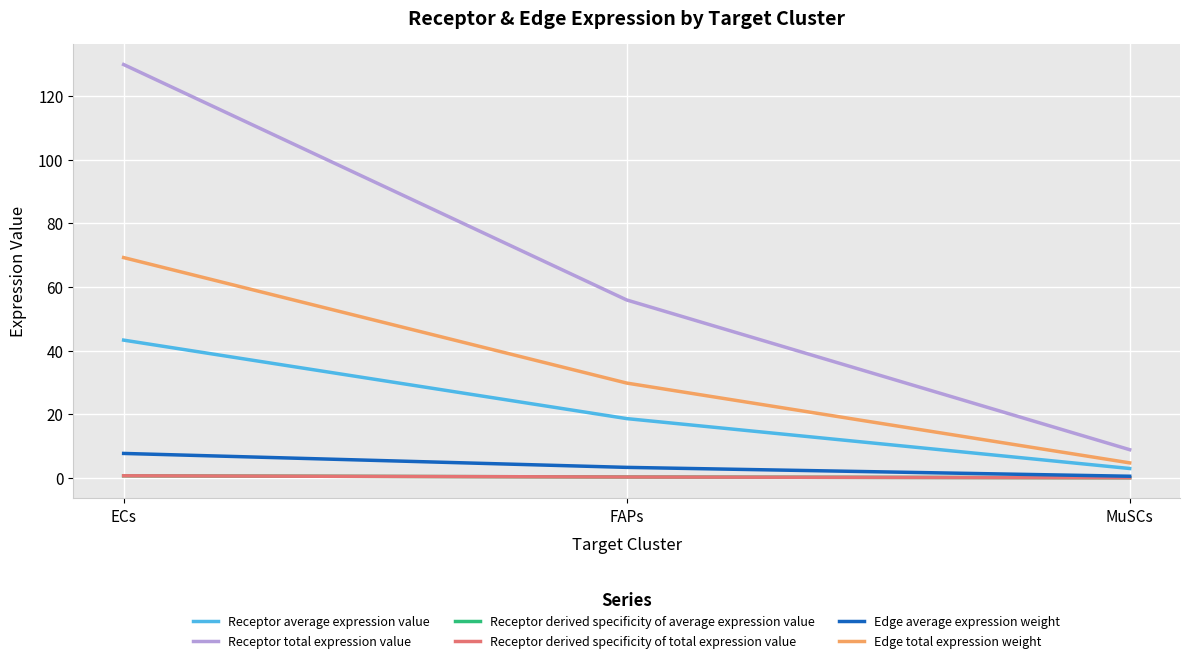

What is the label of the 1st point from the left?

ECs